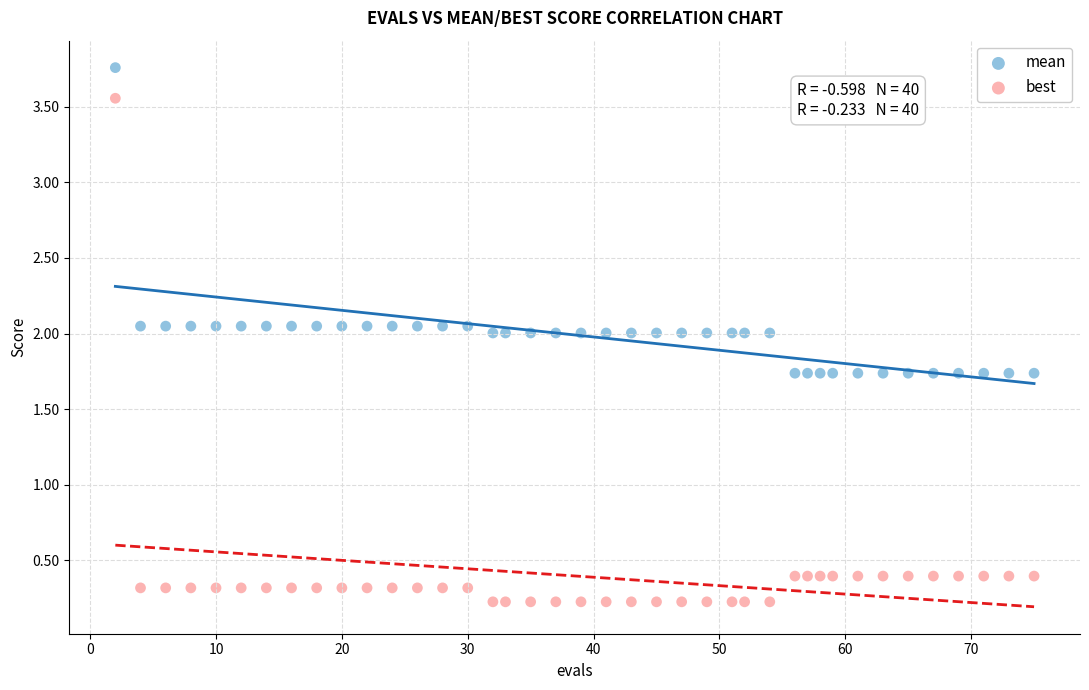

What are all the series names shown in the legend?

mean, best